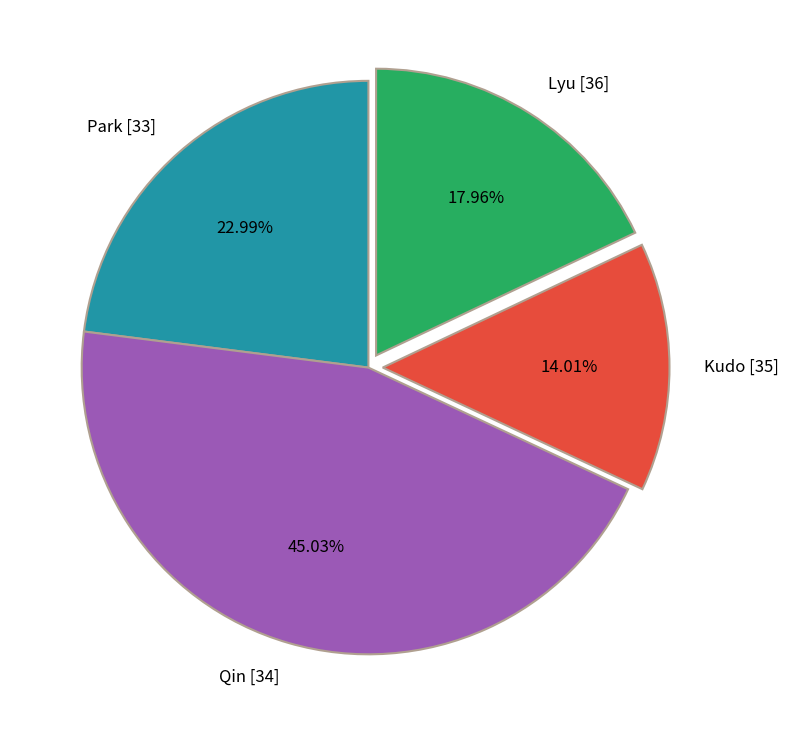

Do Kudo [35] and Park [33] together represent more than half of the pie?

No